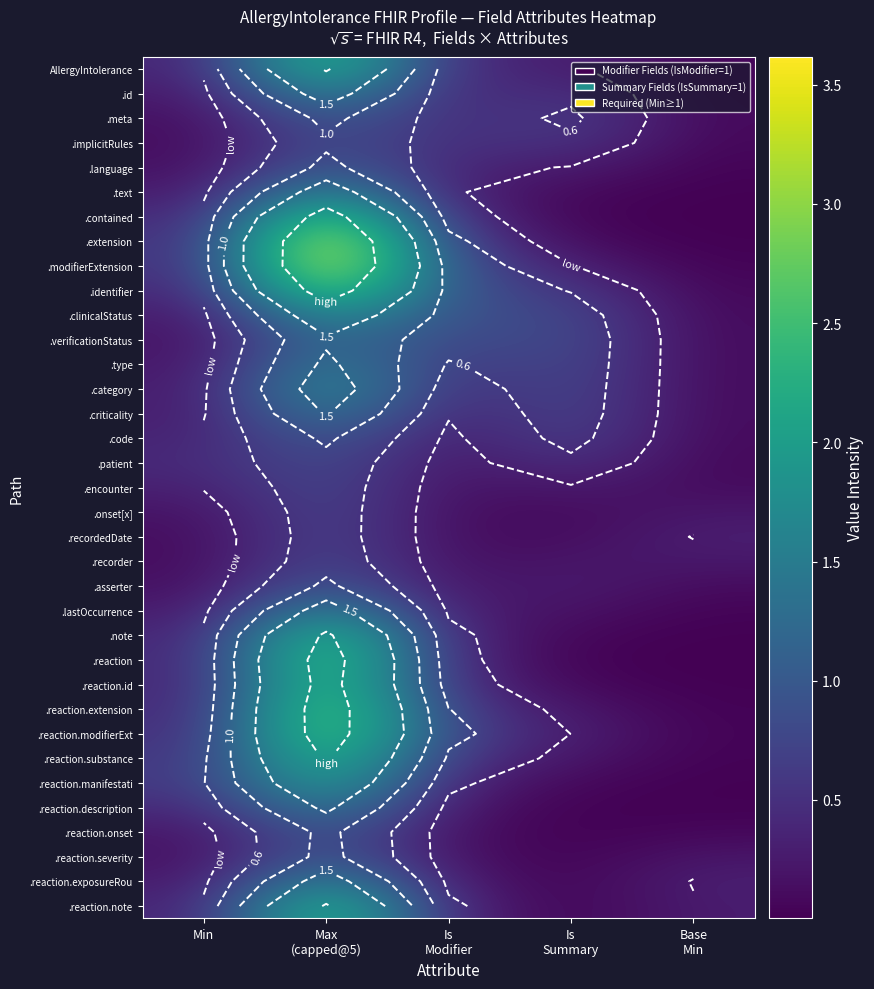

What is the sum of all .patient values?

2.1